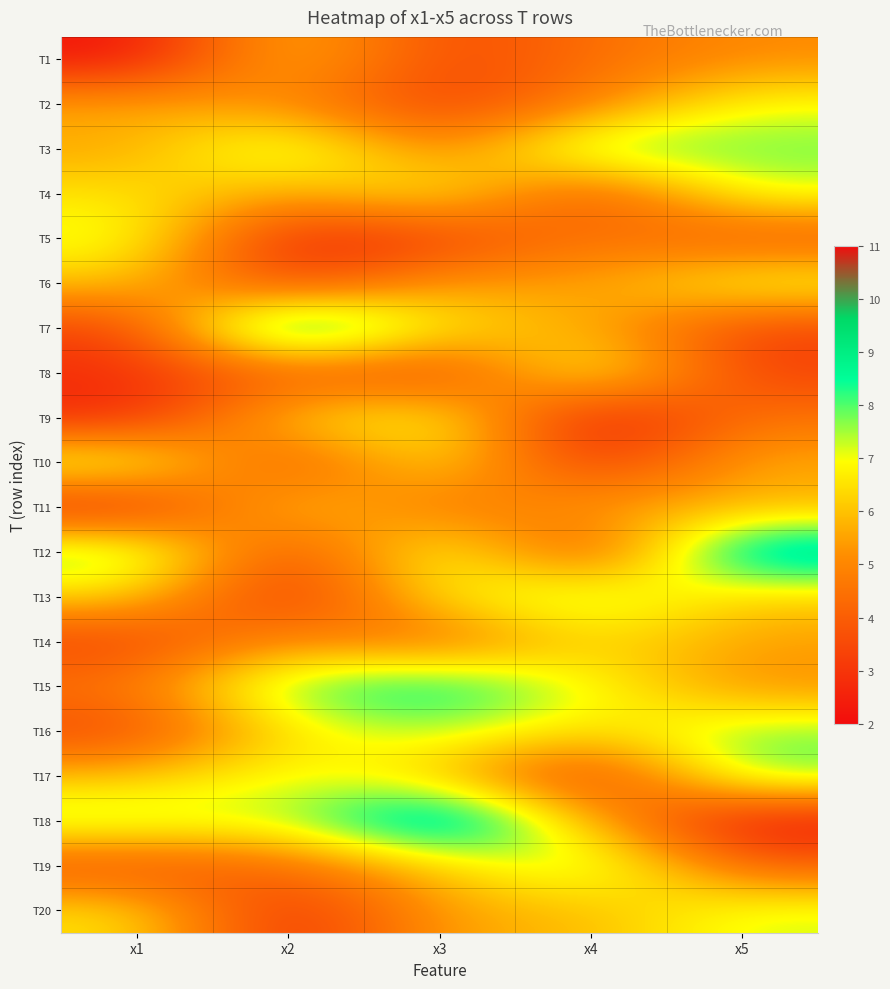

Count the number of data series in this chart.

20